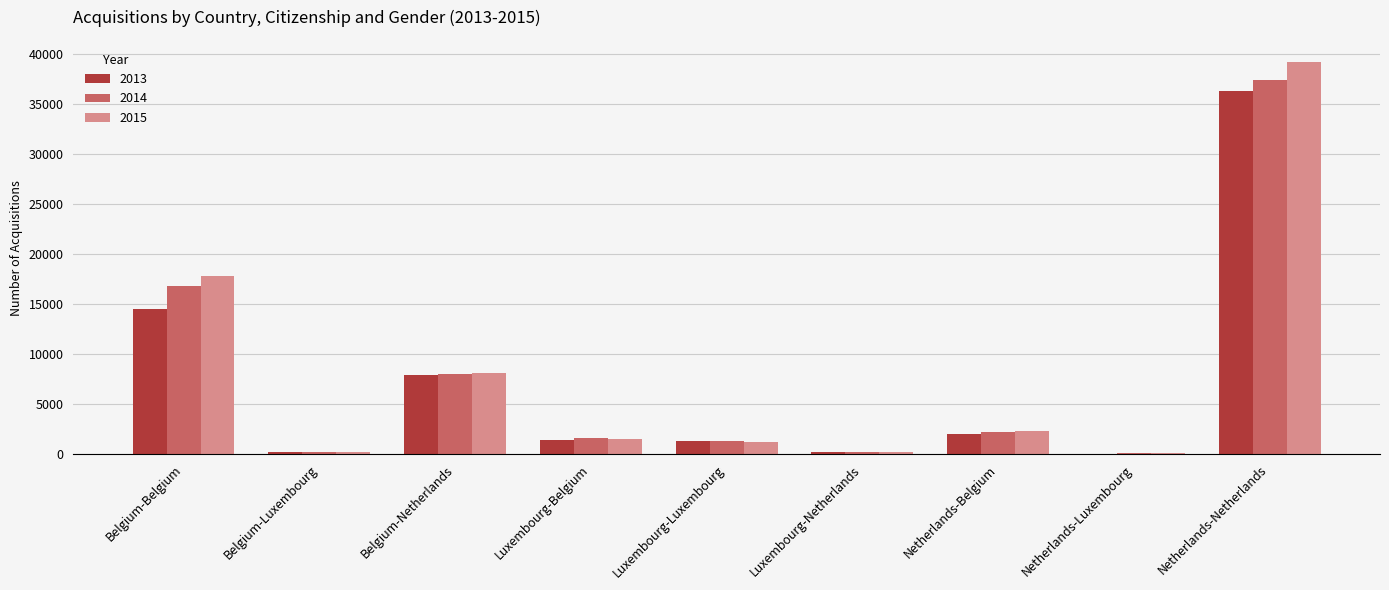

At which category is the sum across all series the highest?

Netherlands-Netherlands